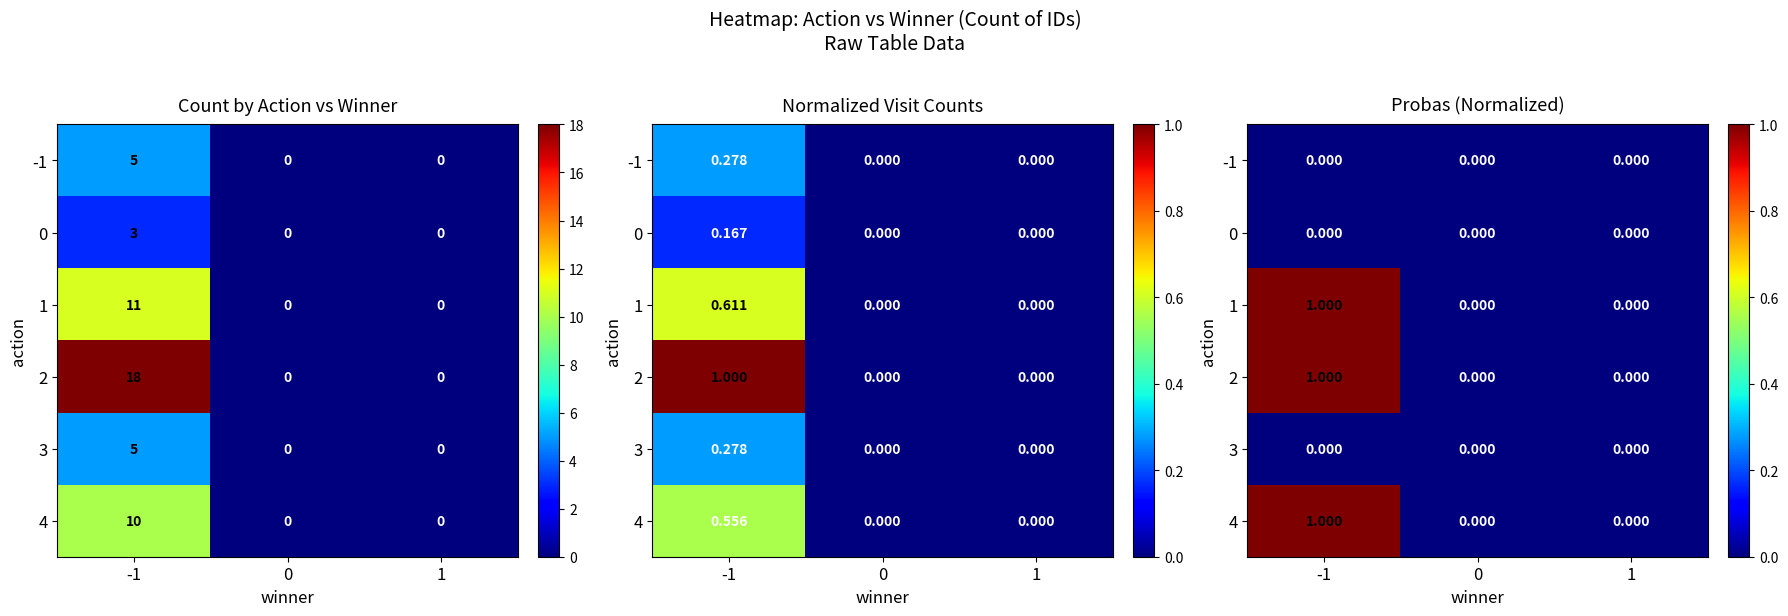

What is the difference between the 1 values at 1 and -1?

1